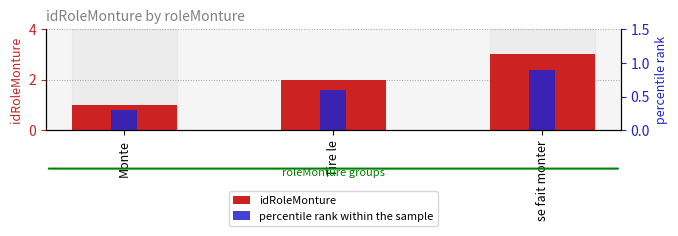

Is it true that idRoleMonture equals 0.6 at Tire le?

False